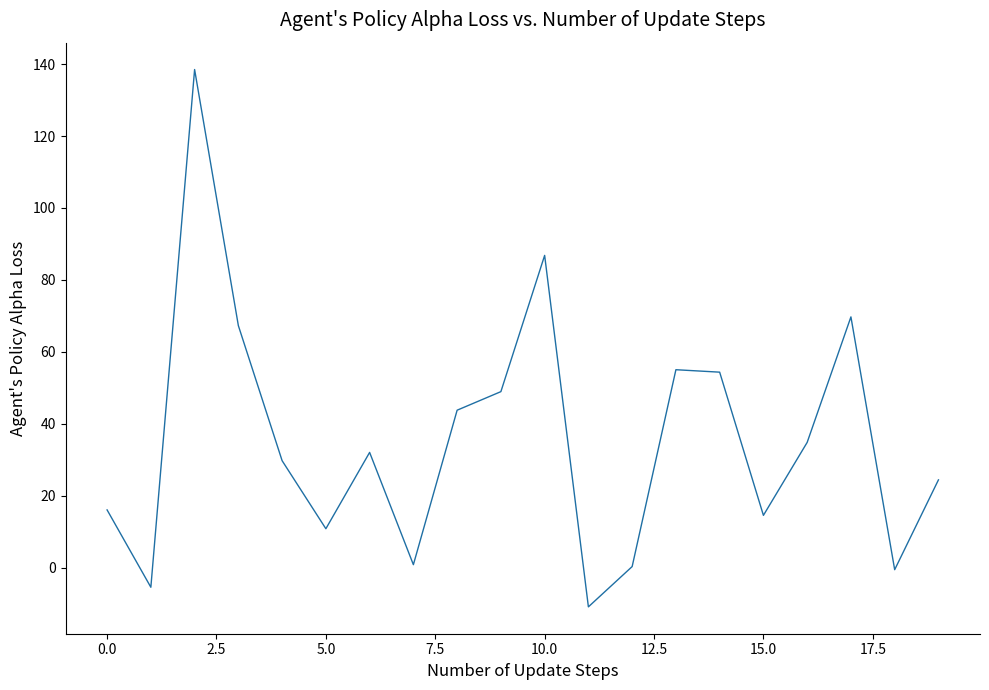

What is the maximum value shown in the chart?

138.5